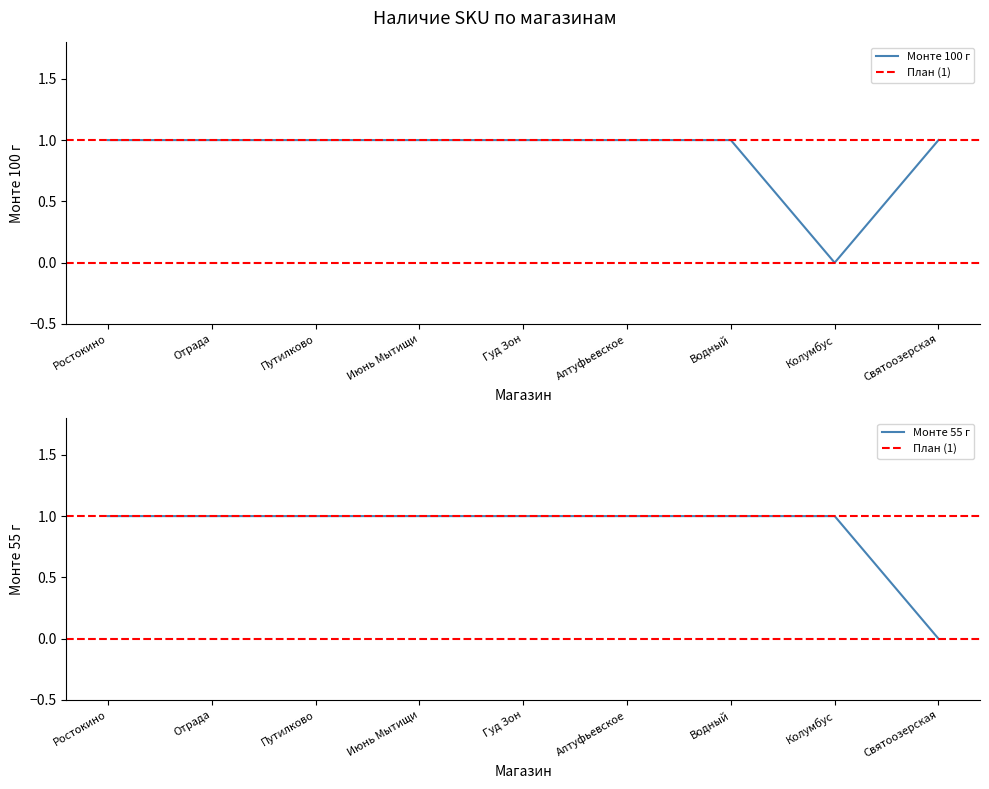

What is the value of the Монте 100 г point at the 3rd from the left?

1